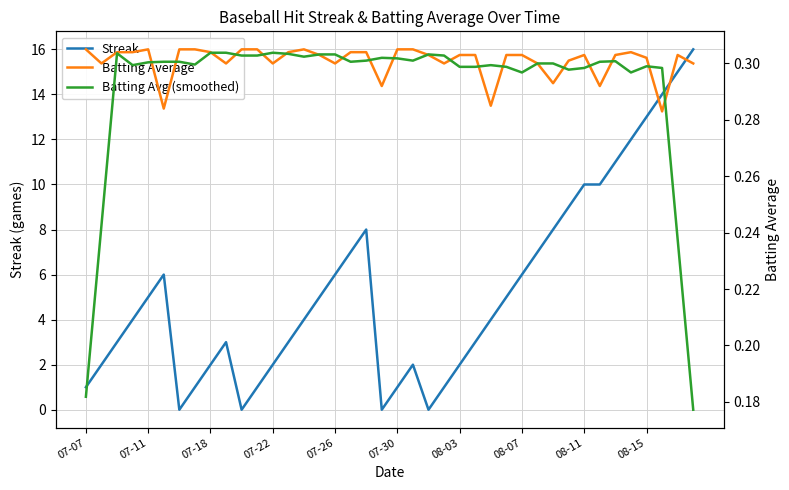

Is it true that Batting Avg (smoothed) equals 0.5 at 31?

False